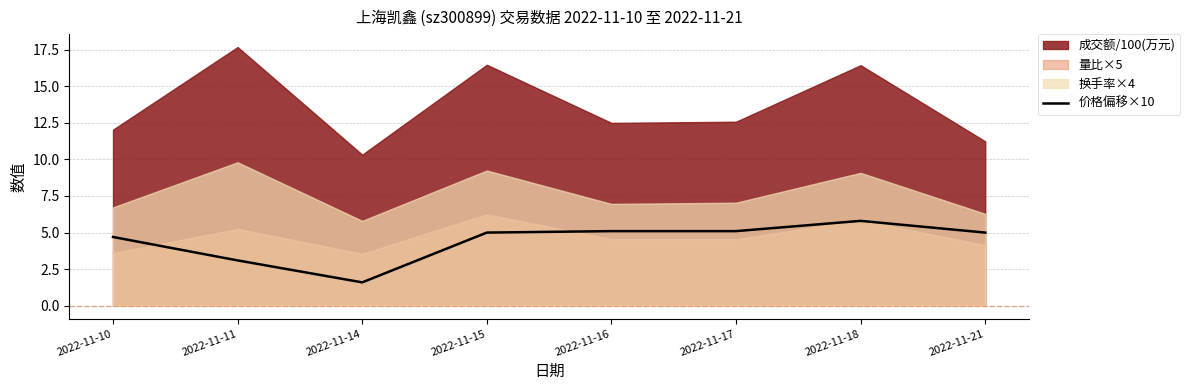

The chart shows a value of 5.1 at 2022-11-16. True or false?

True